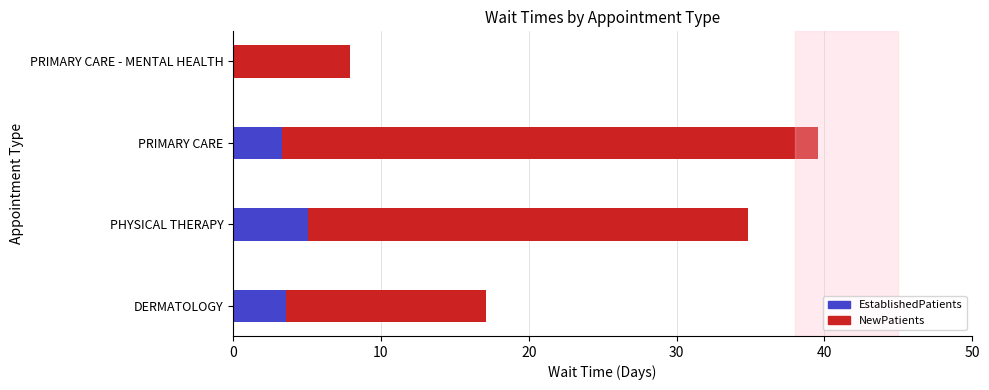

What value does the EstablishedPatients series have at PHYSICAL THERAPY?

5.1